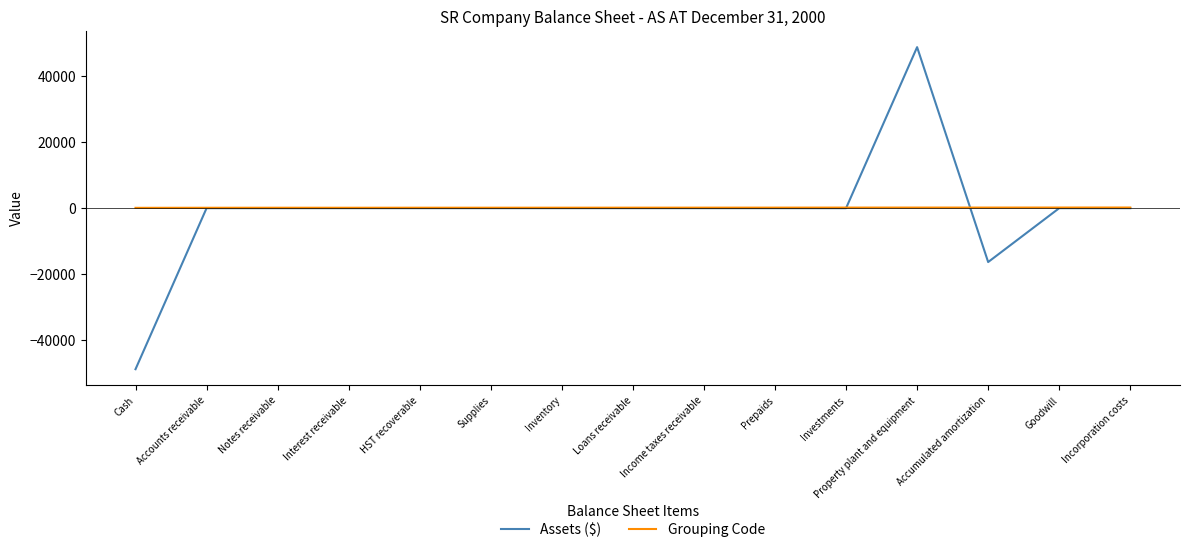

How many categories are shown in the chart?

15